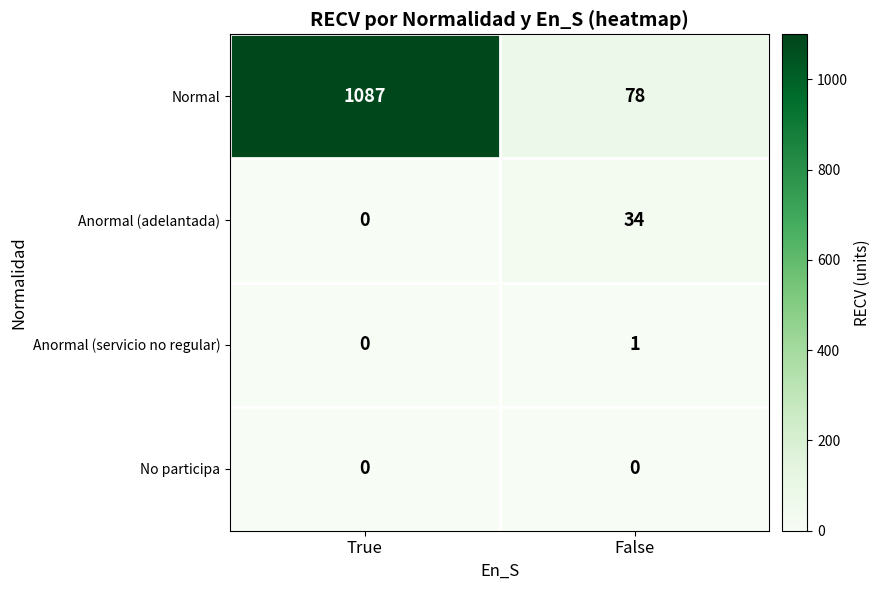

Read the Normal value at True, to the nearest 10.

1090